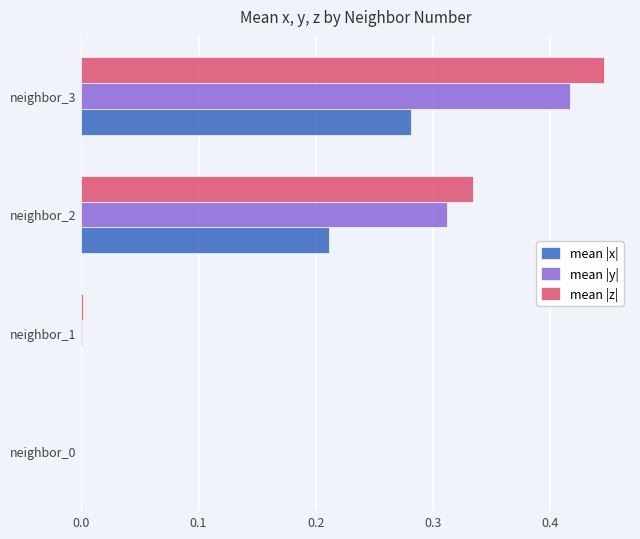

What is the total value across all series at neighbor_3?

1.1